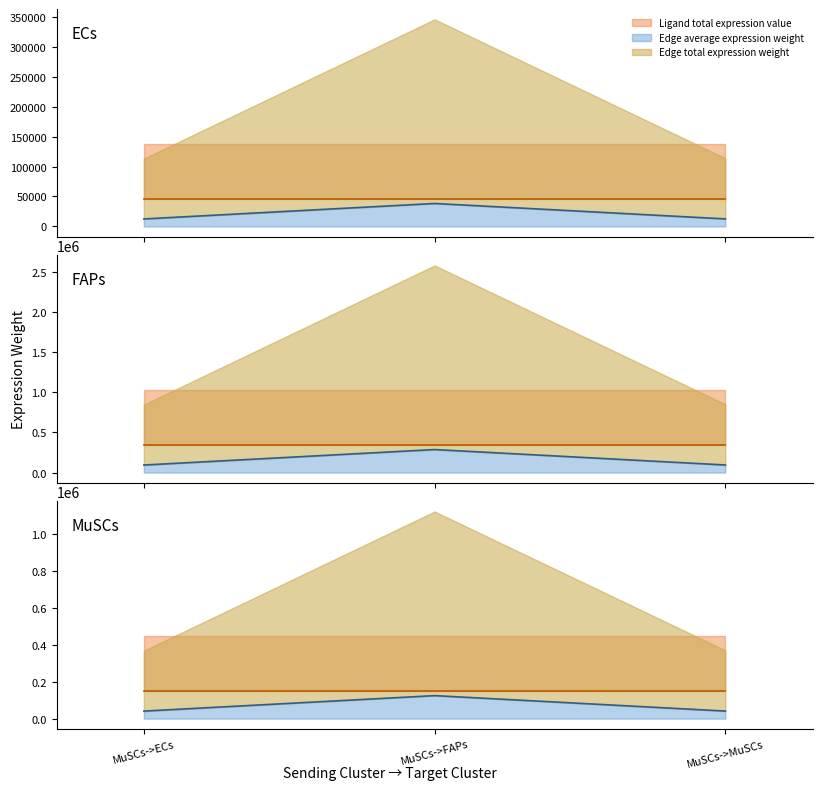

Reading left to right, extract all data points from this chart.

Edge avg line: MuSCs->ECs=40970.4	MuSCs->FAPs=124962.6	MuSCs->MuSCs=41197.4
Ligand avg line: MuSCs->ECs=149955.2	MuSCs->FAPs=149955.2	MuSCs->MuSCs=149955.2